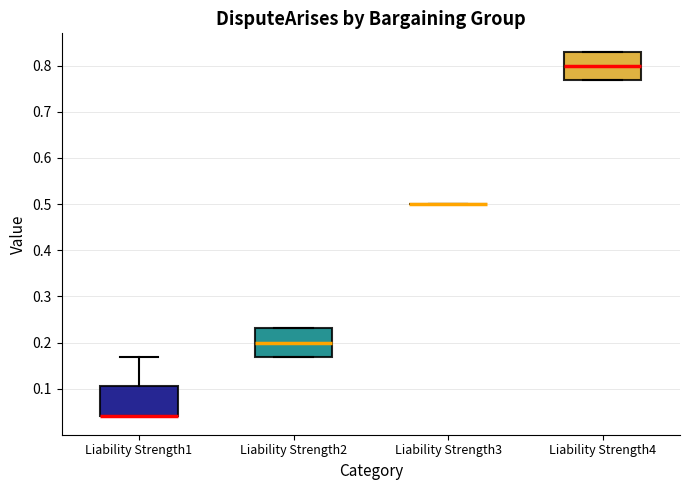

Where is the upper edge of the box for Liability Strength2 on the y-axis? The values are not printed on the chart, so give them approximately, as read against the axis.

0.23